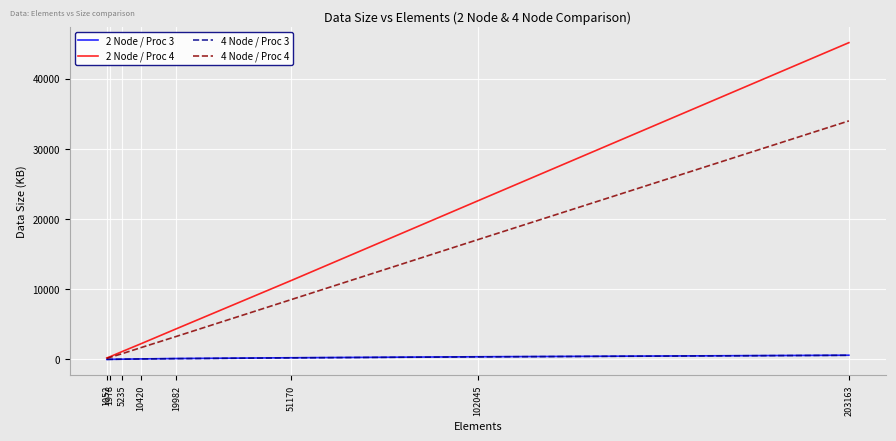

Count the number of categories in the chart.

8